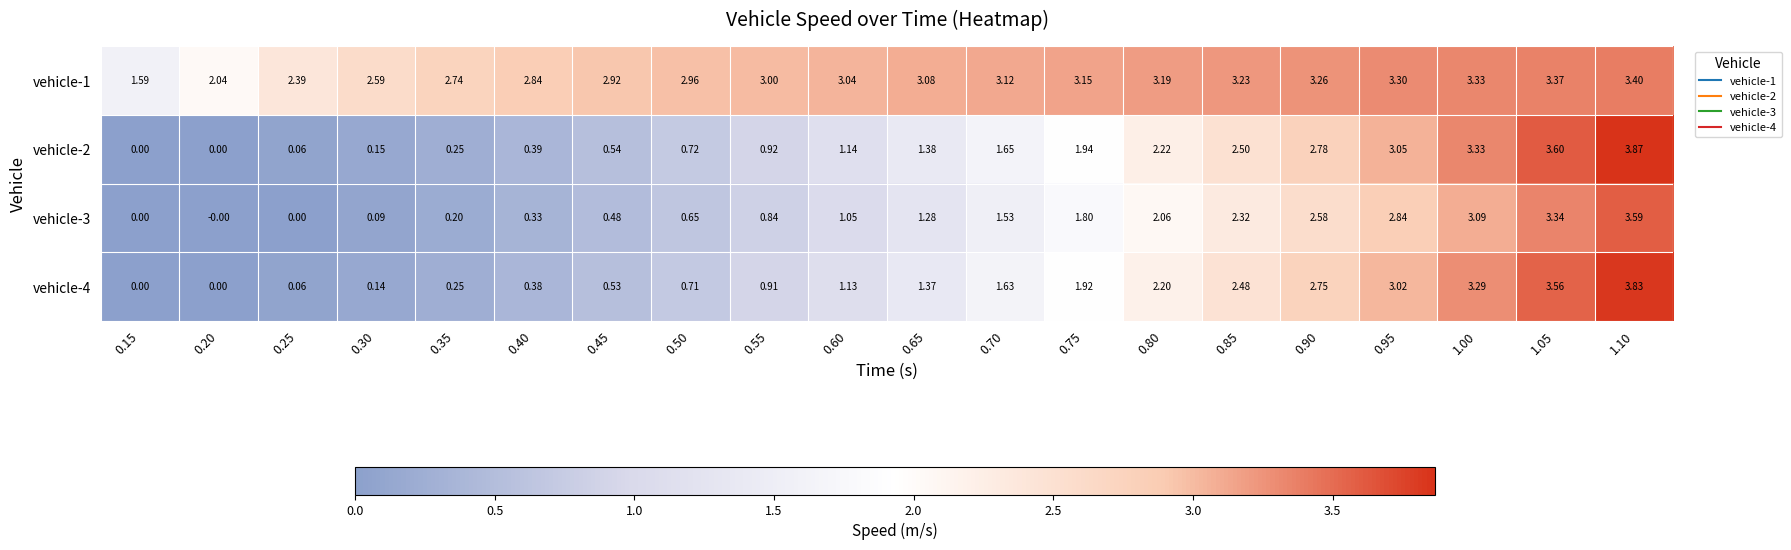

Which series has the largest total across all categories?

vehicle-1